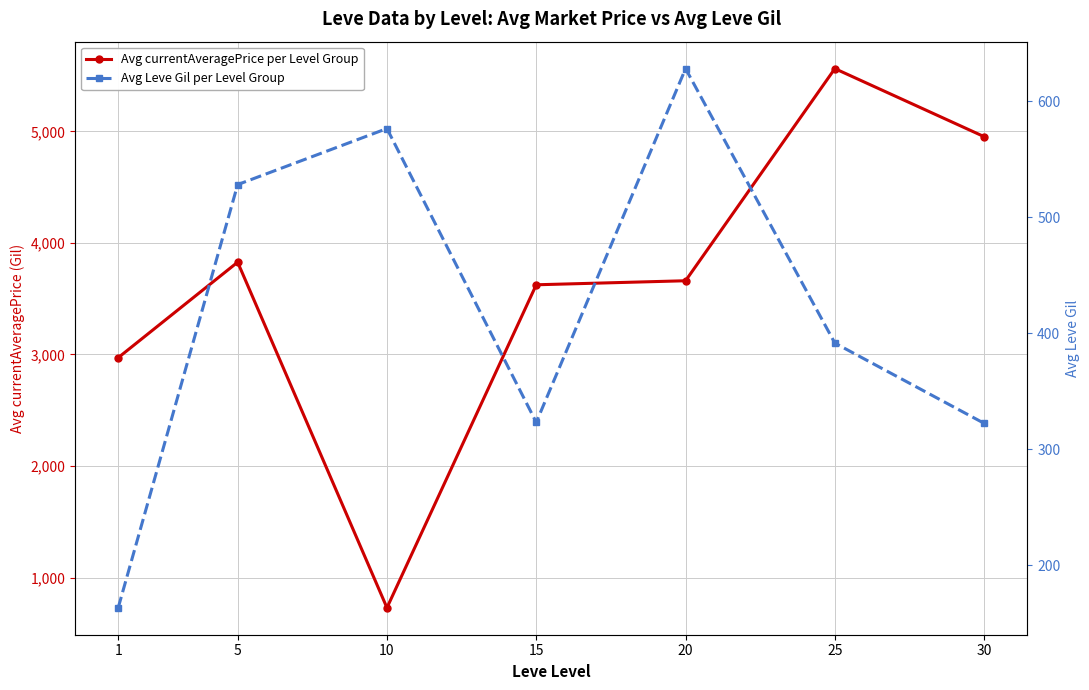

Does the chart display data point markers on the line(s)?

Yes